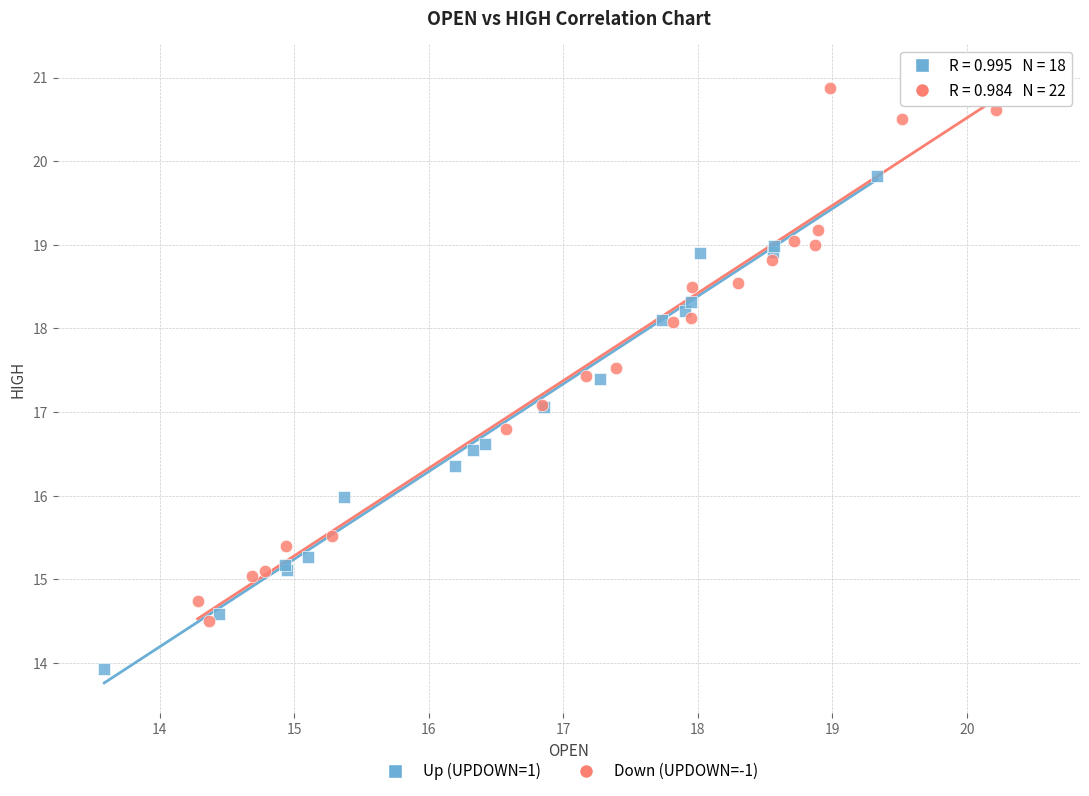

Which series contains the lowest Y value?

Up (UPDOWN=1)